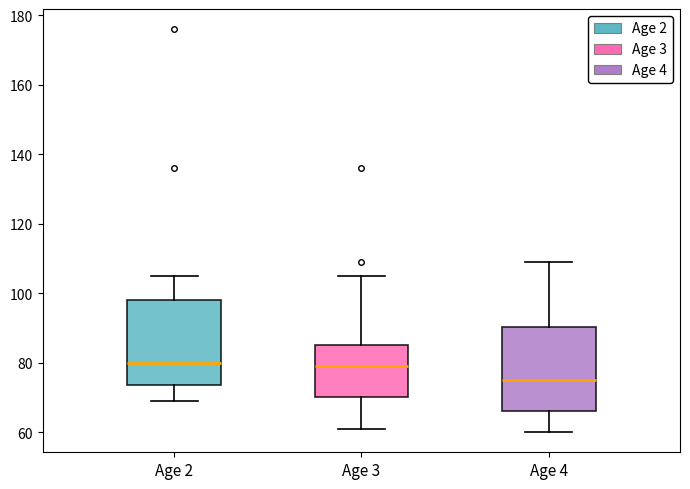

Reading left to right, transcribe this box plot: for each box, give where its median line is, the range the box spans, and where its two whiskers end, as read against the y-axis. The values are not printed on the chart, so give them approximately, as read against the axis.

Age 2: median 80, box 74 to 98, whiskers 70 to 106
Age 3: median 80, box 70 to 86, whiskers 62 to 106
Age 4: median 76, box 66 to 90, whiskers 60 to 110